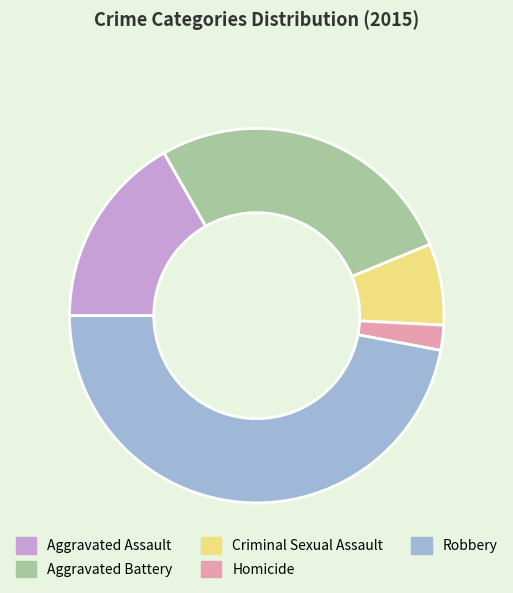

Rank the categories by value from lowest to highest.

Homicide, Criminal Sexual Assault, Aggravated Assault, Aggravated Battery, Robbery